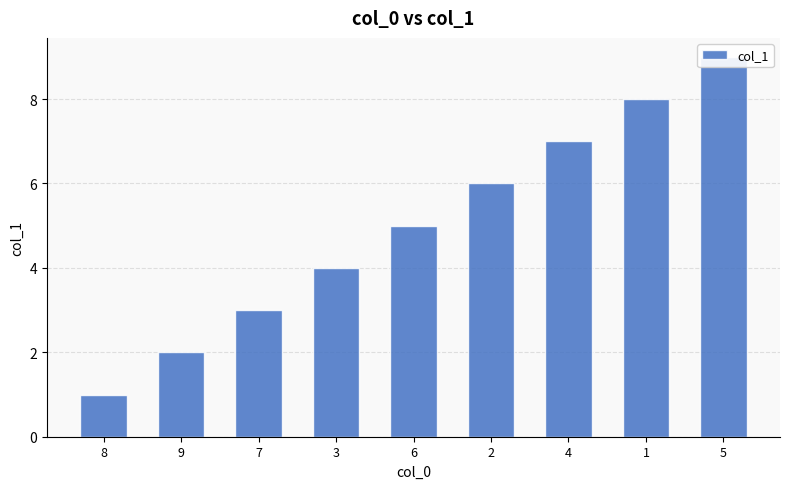

What is the sum of the values at 7 and 1?

11